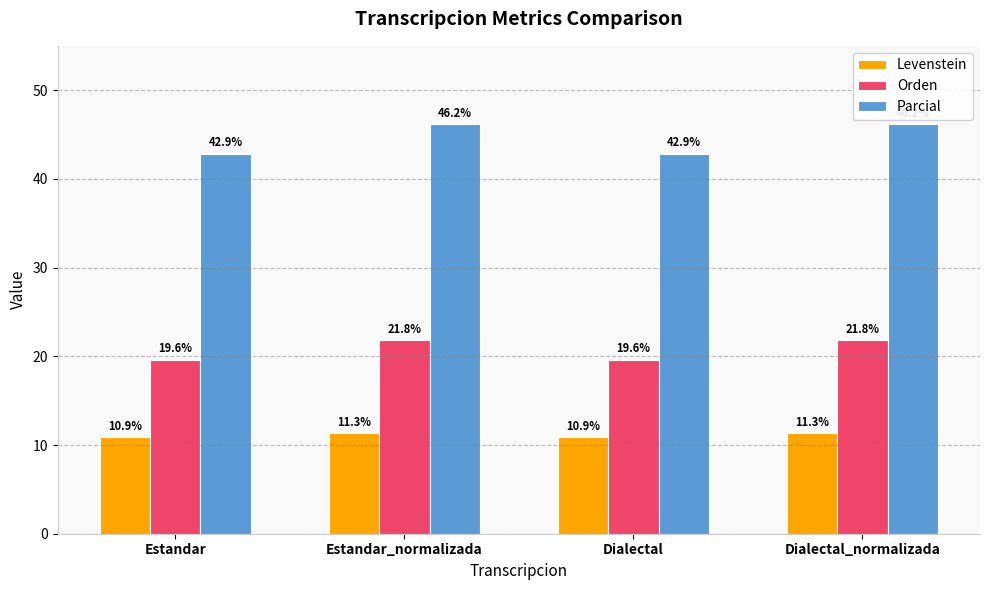

What is the average value of the Orden series?

20.7